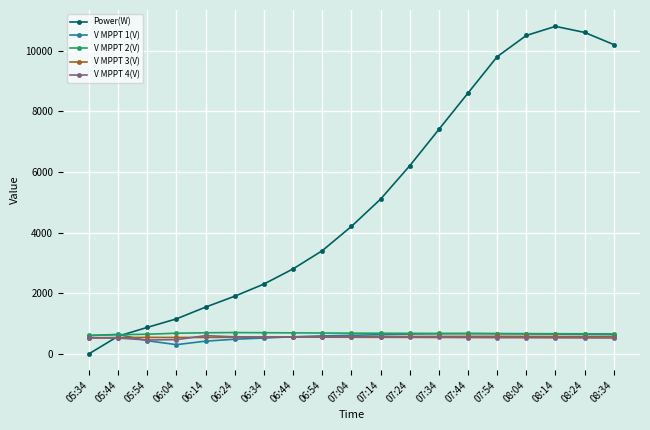

Is the value of V MPPT 4(V) at 07:54 greater than the value of Power(W) at 06:04?

No